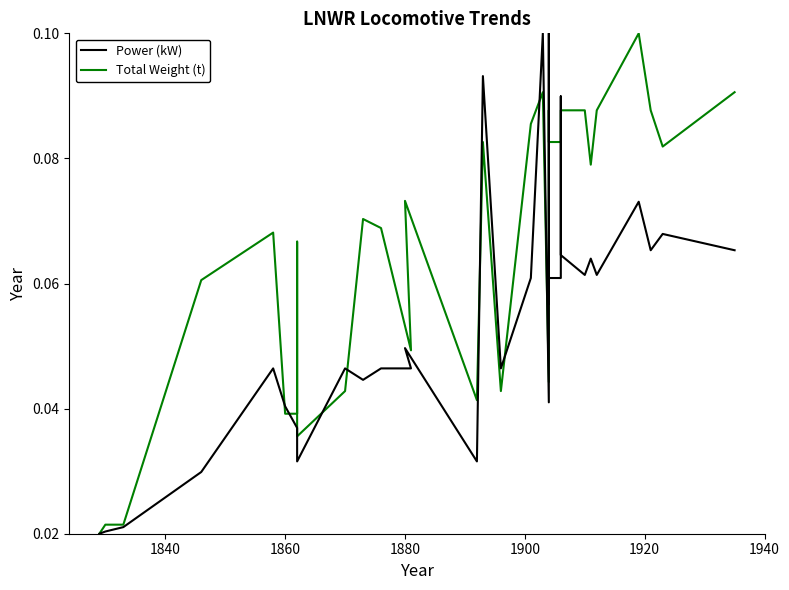

In Power (kW), how many points are higher than both neighbors (excluding endpoints)?

10